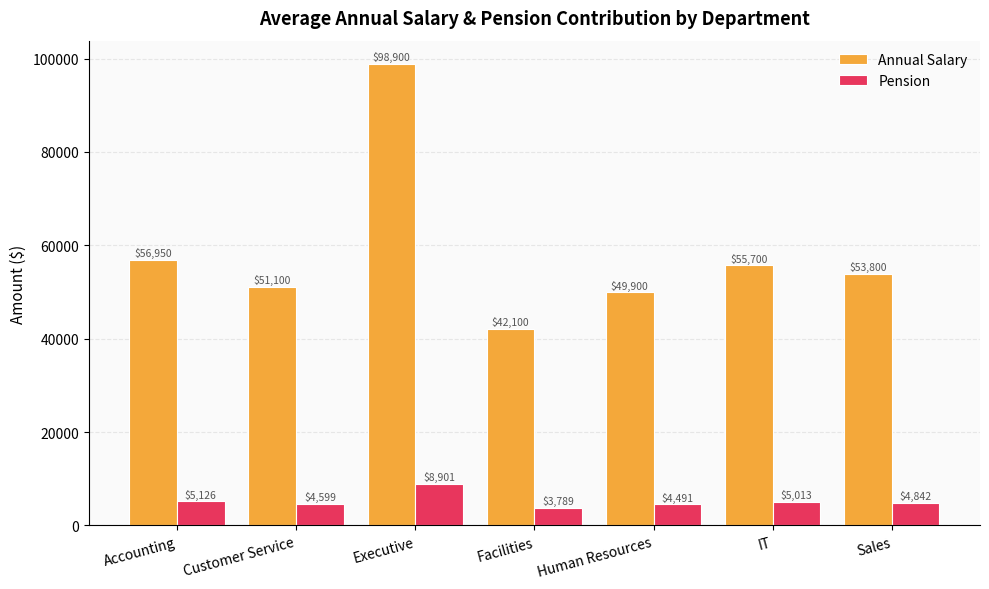

What is the highest value of the Pension series?

8901.0